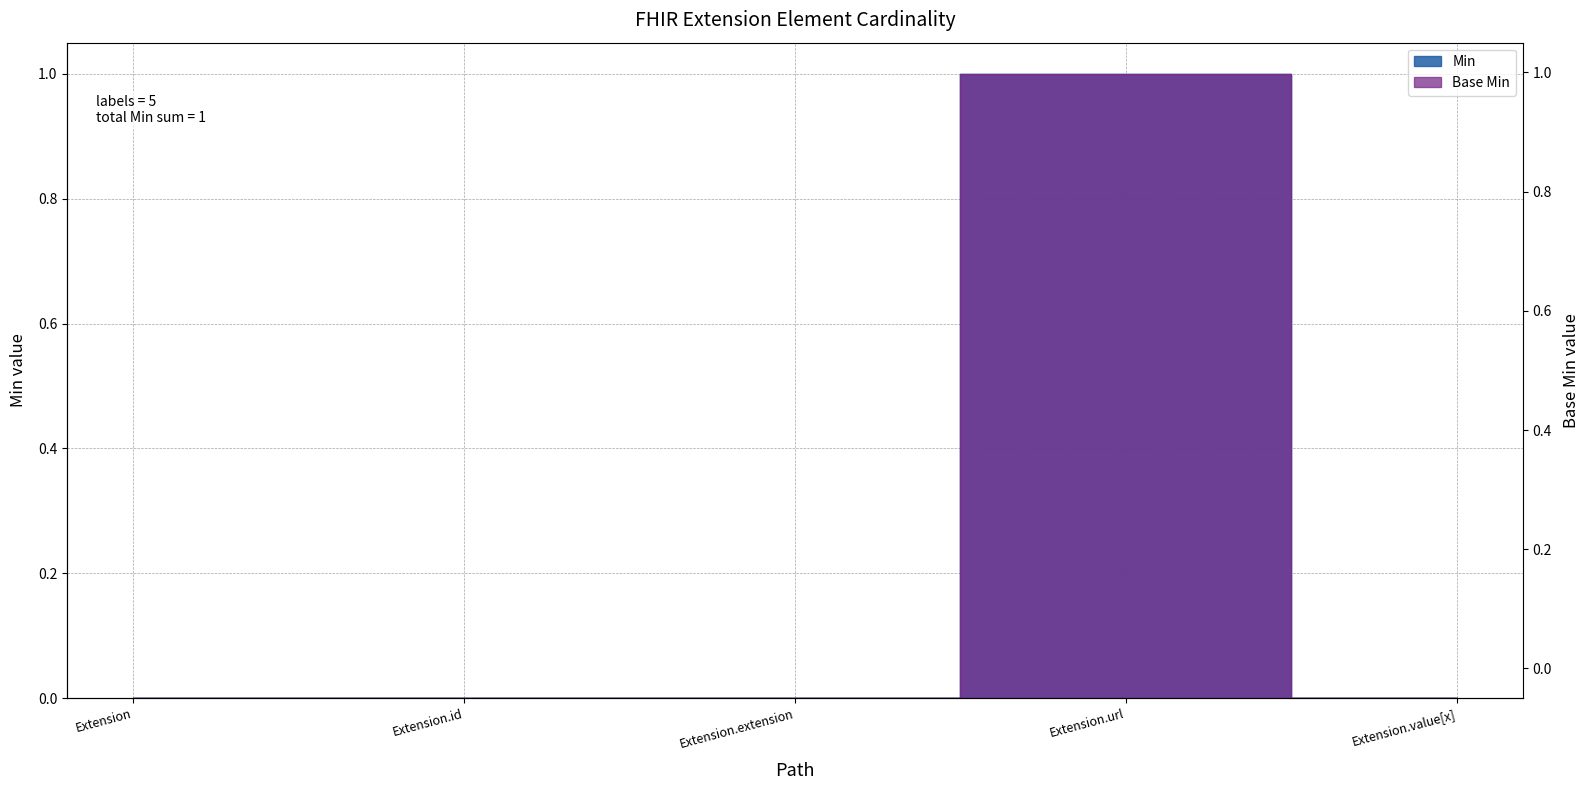

What is the label of the 2nd point from the right?

Extension.url